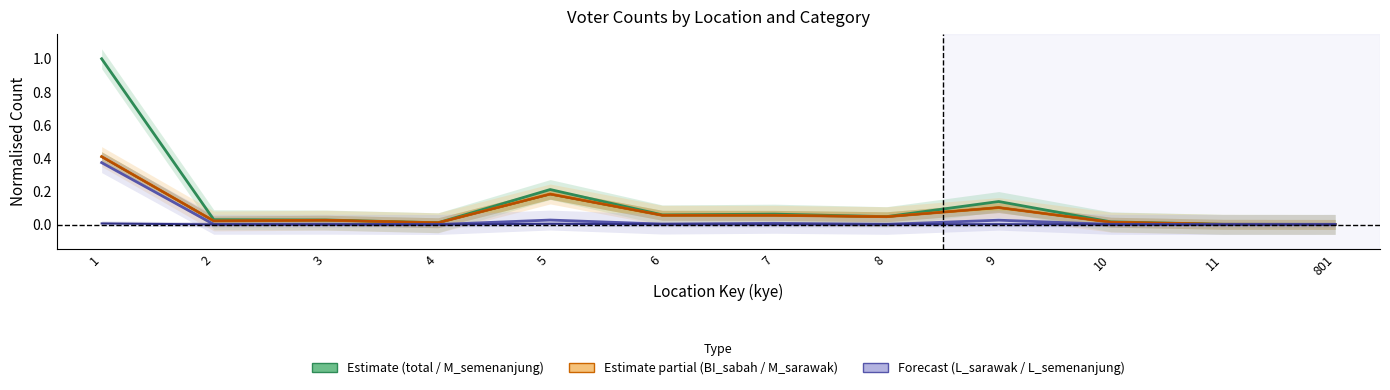

How many interior local valleys does the L_semenanjung series have?

1